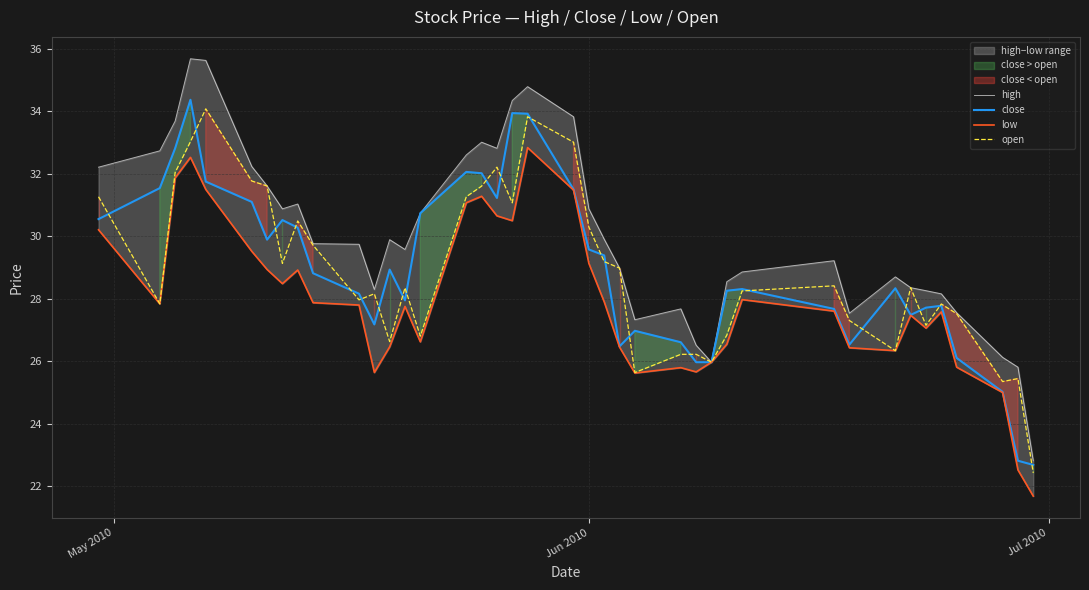

Which series has the largest range (max minus min)?

high